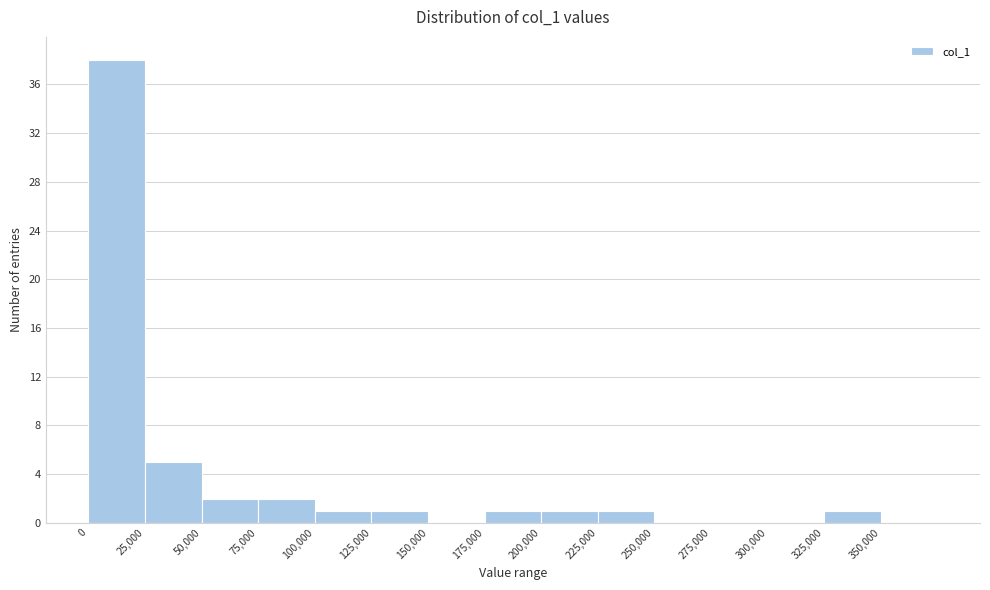

Which range on the x-axis has the tallest bar?

0 to 25000